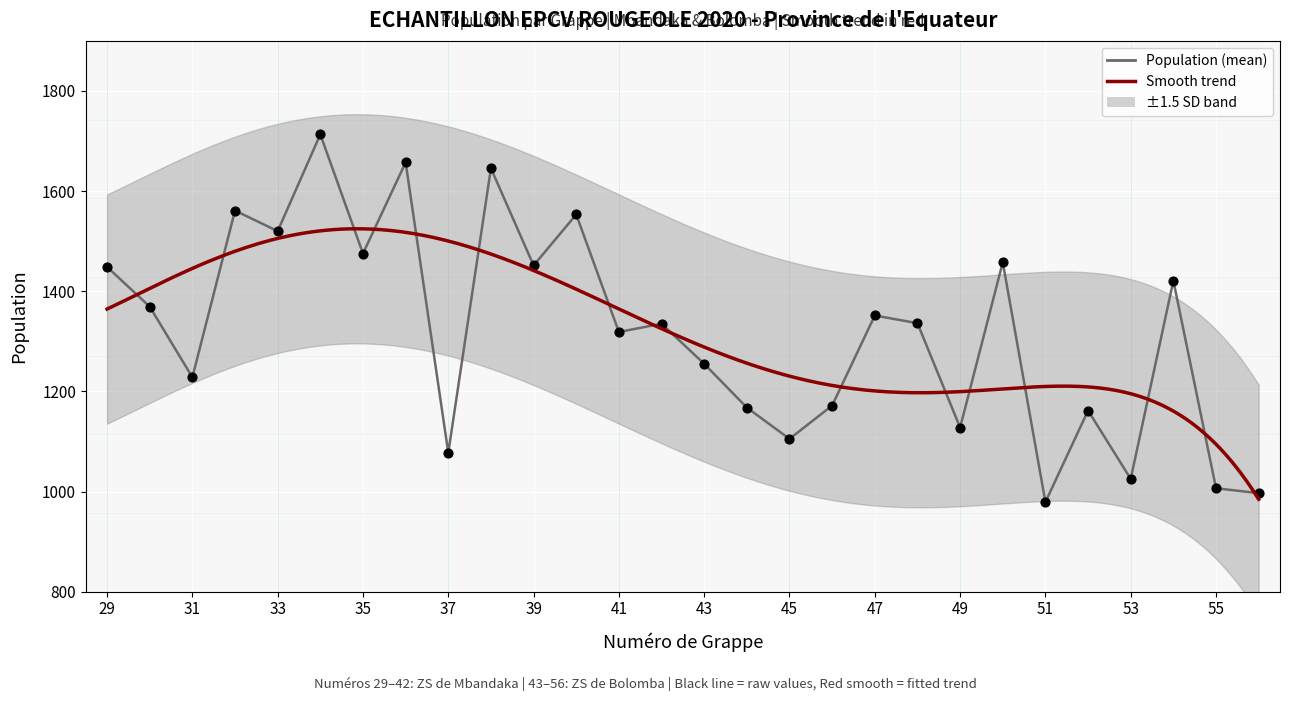

What is the change in value from 30 to 44?

-201.5